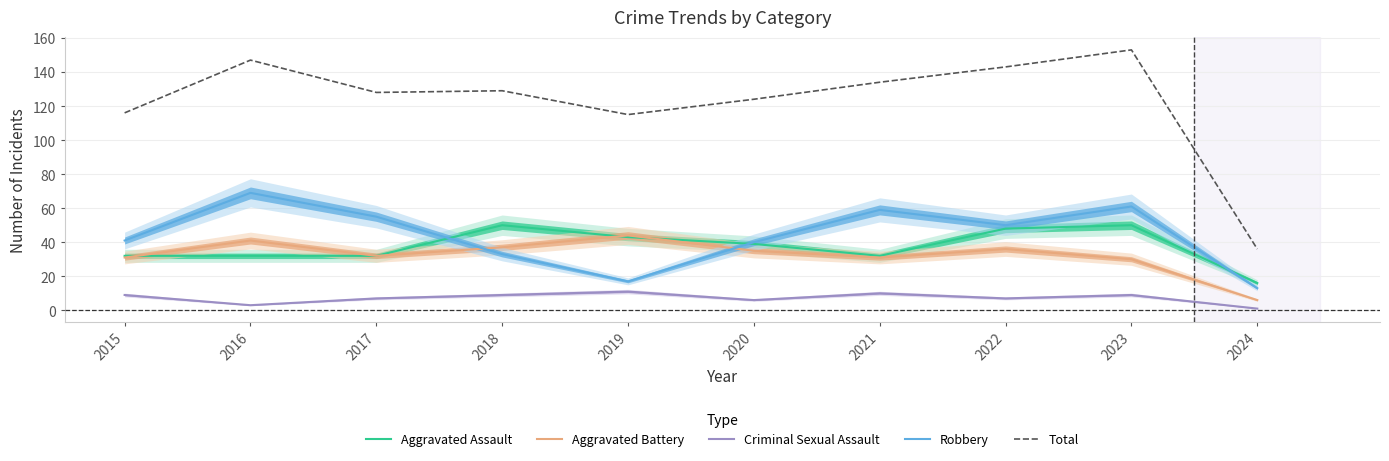

What is the minimum value shown in the chart?

1